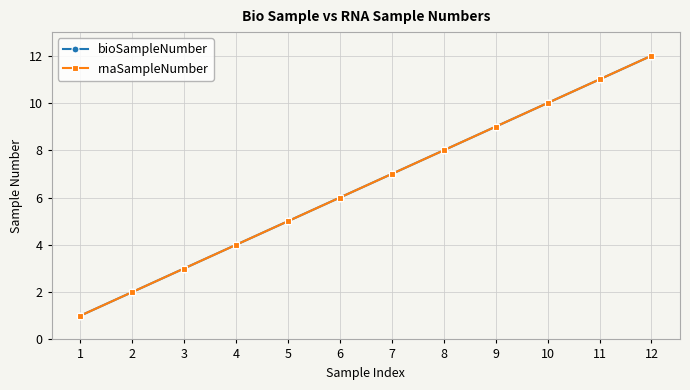

Is it true that rnaSampleNumber equals 6 at 6?

True